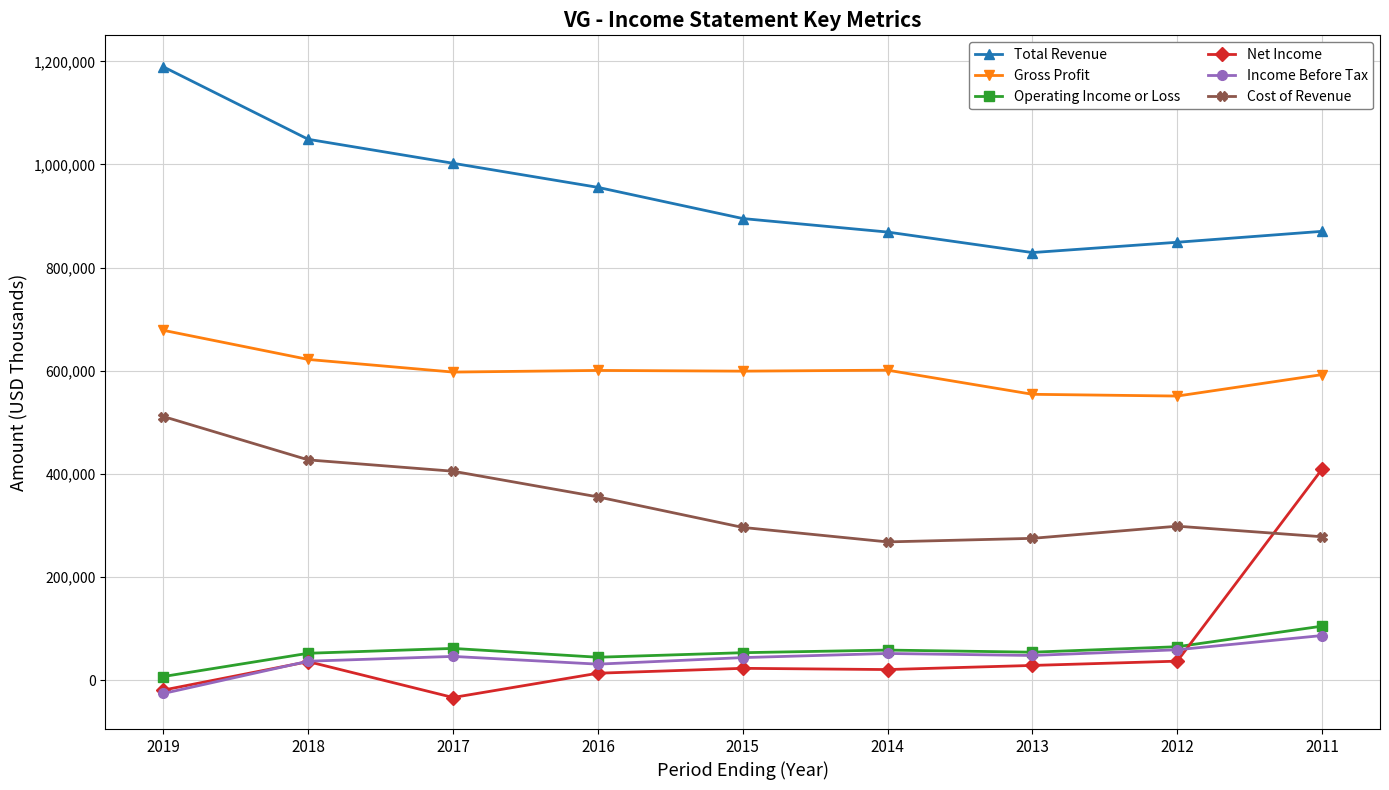

After their last crossing, which series has the higher values: Net Income or Income Before Tax?

Net Income